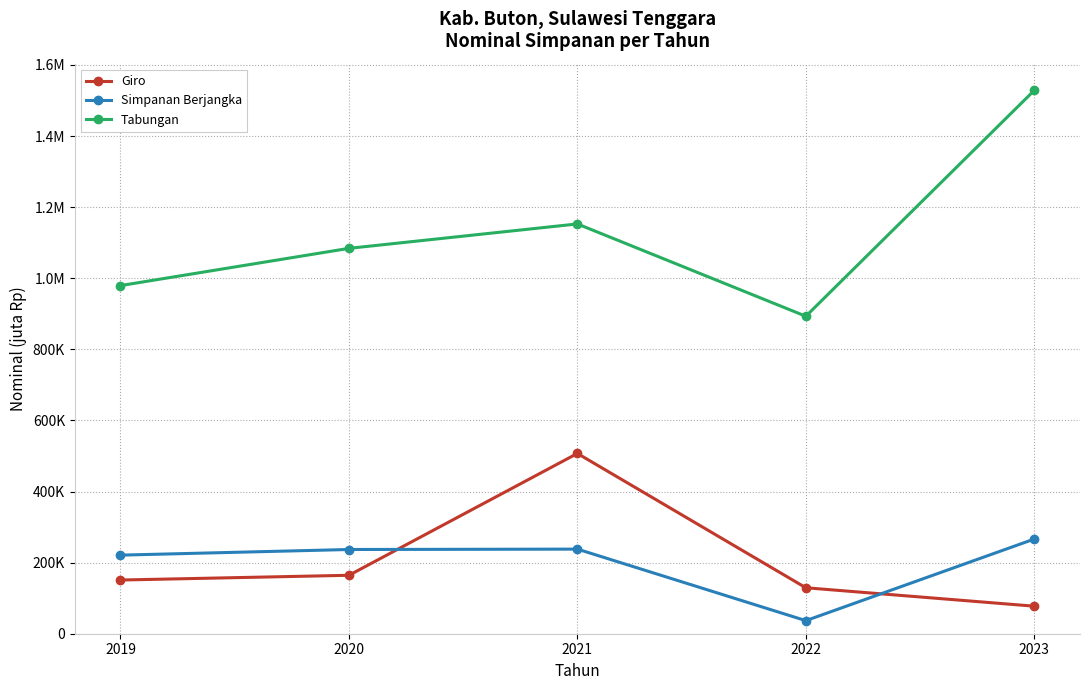

What are all the series names shown in the legend?

Giro, Simpanan Berjangka, Tabungan